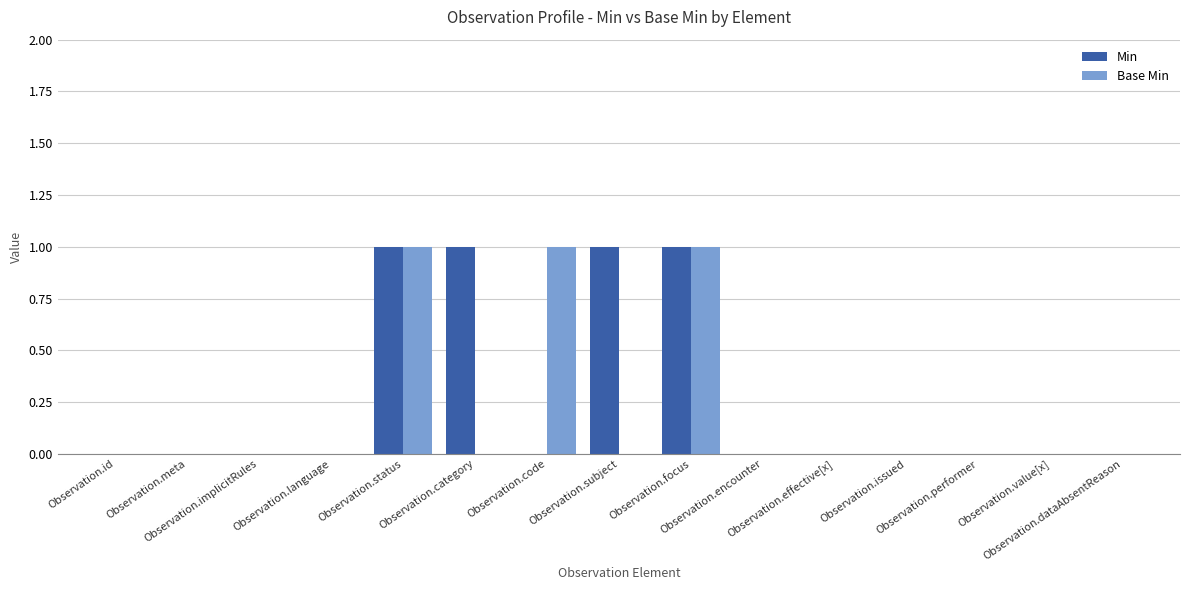

How many distinct data groups are displayed?

2